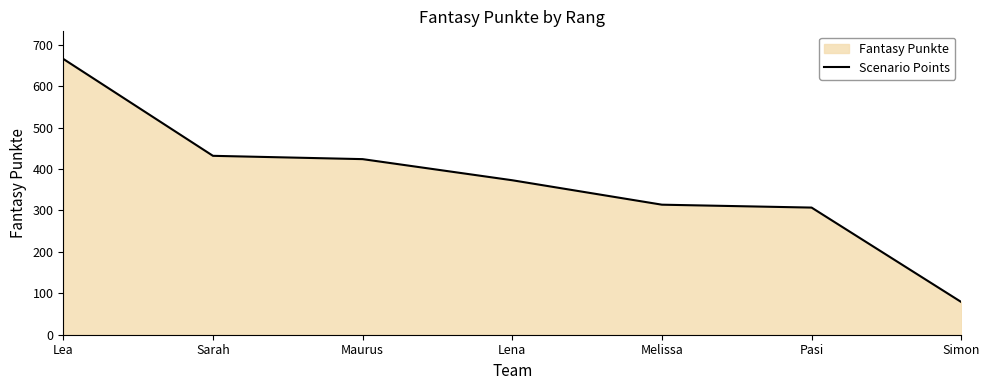

True or false: the data shows 1167 at Lea.

False